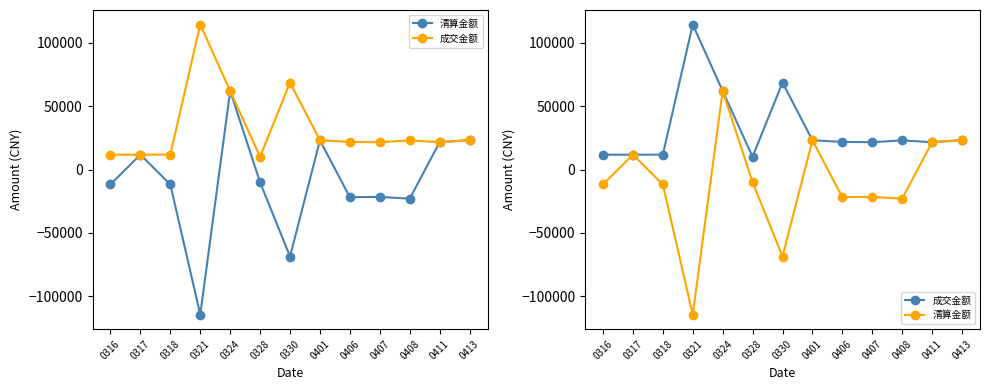

Reading left to right, transcribe all the data shown in this chart.

清算金额: -11701.4	11737.0	-11760.2	-114391.5	61955.4	-10081.2	-68631.3	23066.9	-21812.2	-21562.2	-22981.3	21557.8	23163.2
成交金额: 11700.2	11738.2	11759.0	114380.1	61961.6	10081.2	68624.4	23069.2	21810.0	21560.0	22979.0	21560.0	23165.5